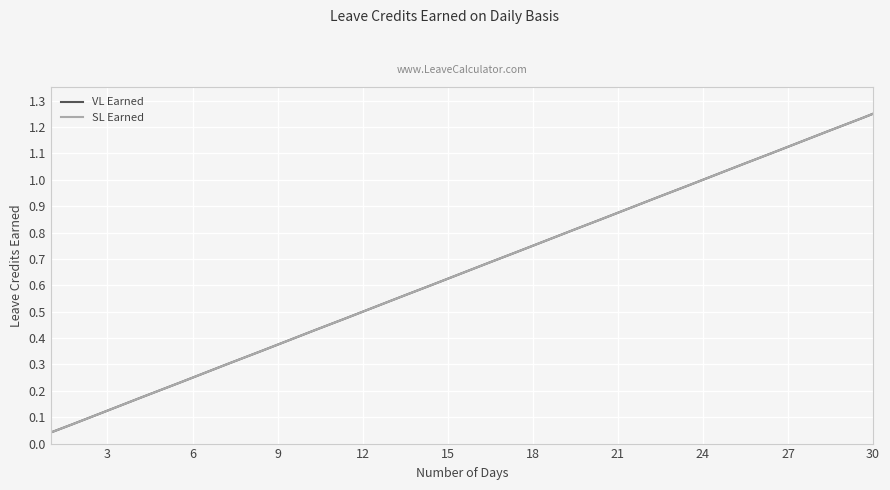

Which category has the highest value across all series?

30